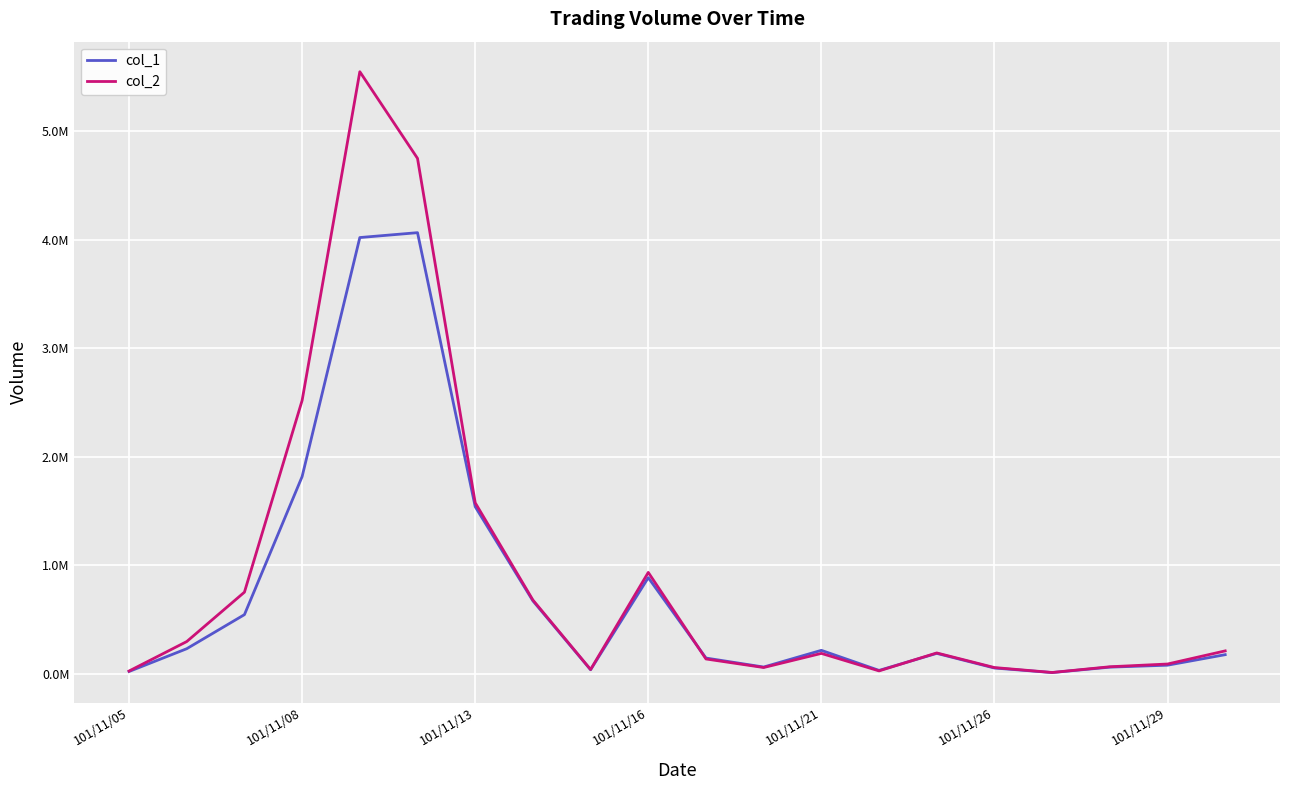

Where is the first local minimum for col_2?

8